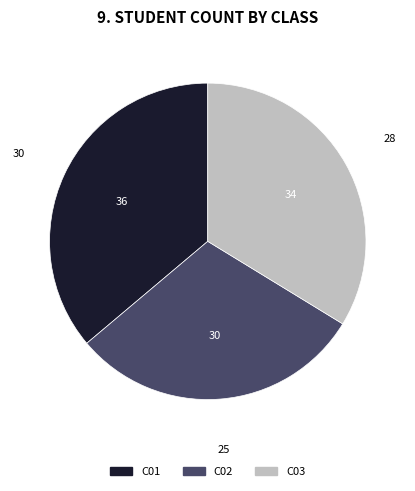

Is there any slice that represents more than half of the pie?

No